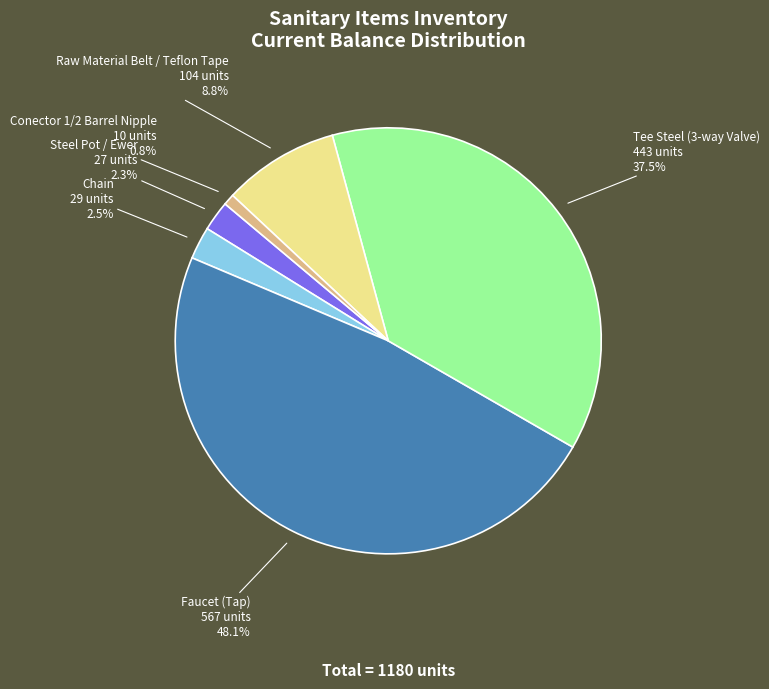

What is the ratio of the value at Faucet (Tap) to the value at Tee Steel (3-way Valve)?

1.3